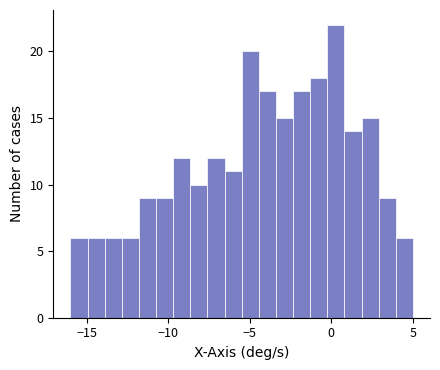

Around what value on the x-axis is the tallest bar? Give the approximate position of its centre, as read against the axis.

0.5